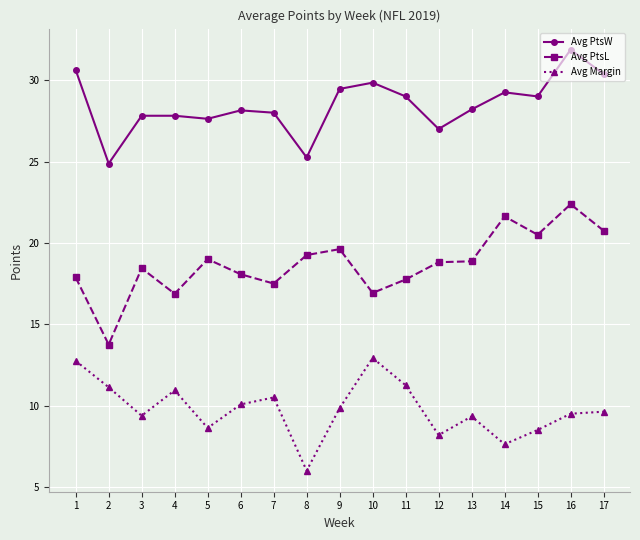

How many values in the Avg Margin series are below 9?

5